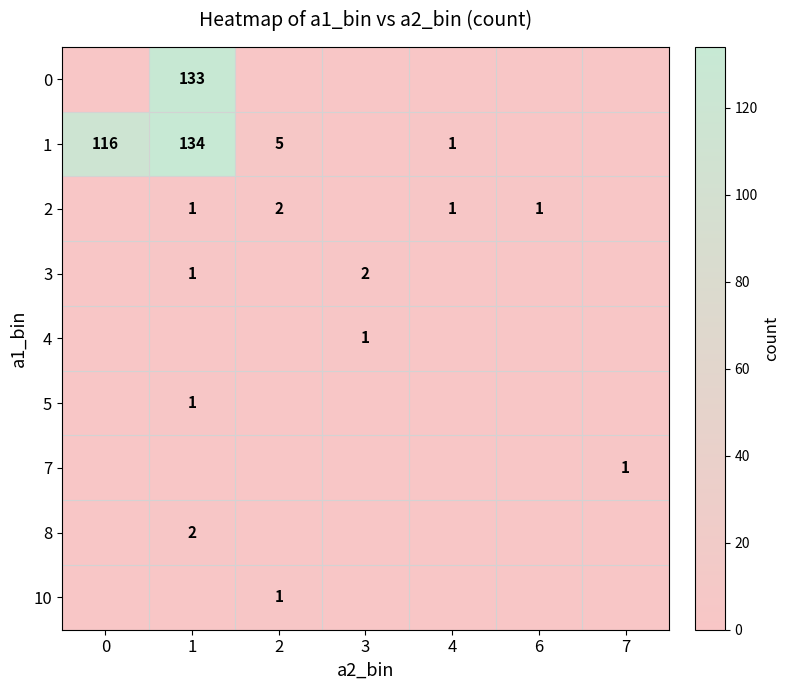

Is it true that 7 equals 1 at 7?

True